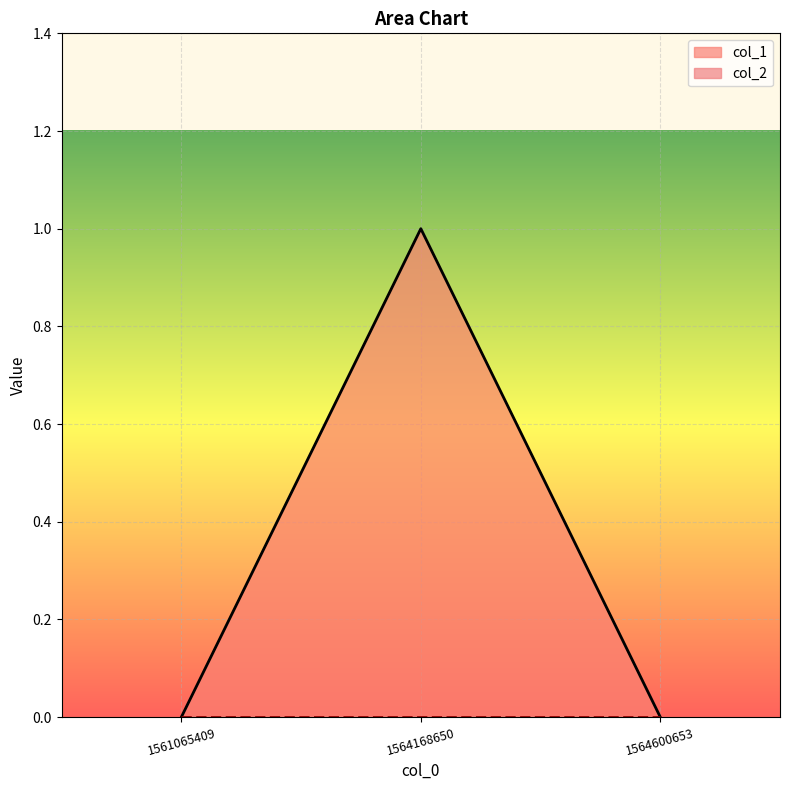

At which category does the chart reach its minimum across all series?

1561065409